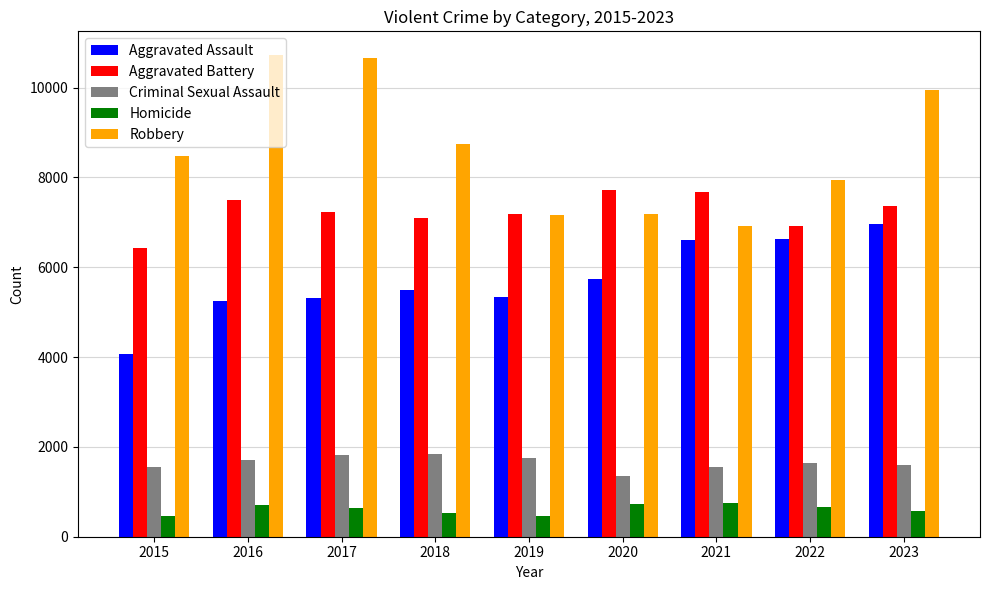

What is the highest value of the Homicide series?

745